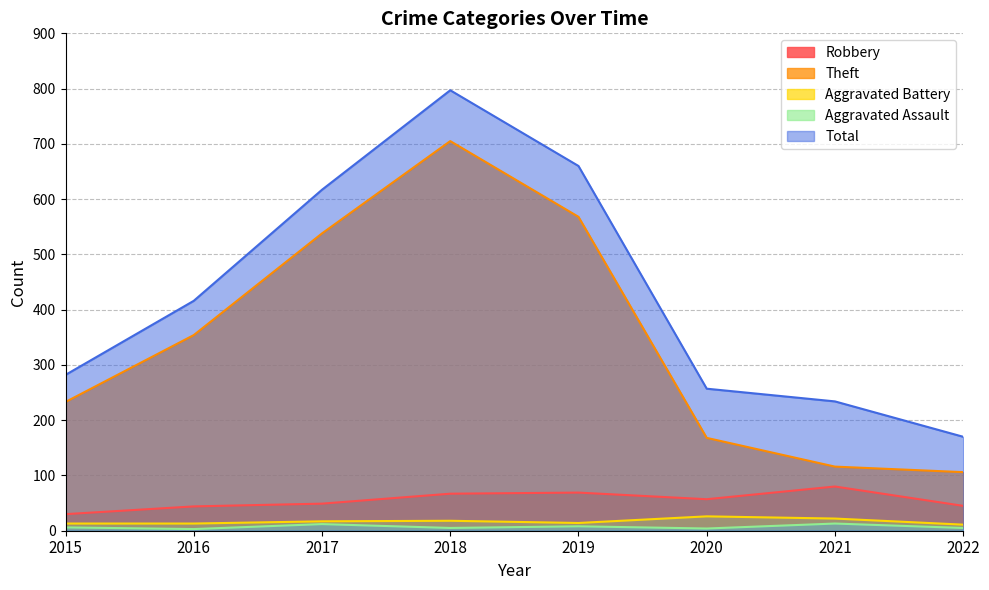

What is the value of the Theft point at the 1st from the left?

233